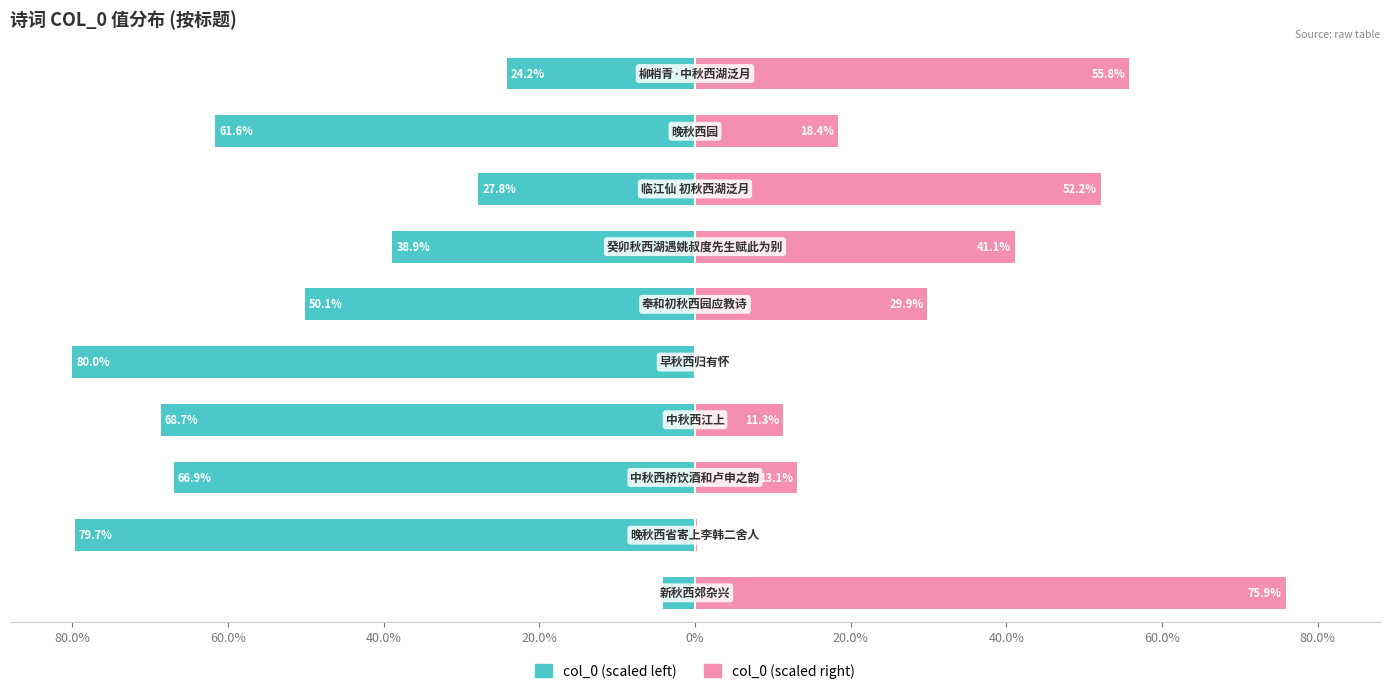

The value of col_0 (left) at 0% is -80.0. True or false?

True